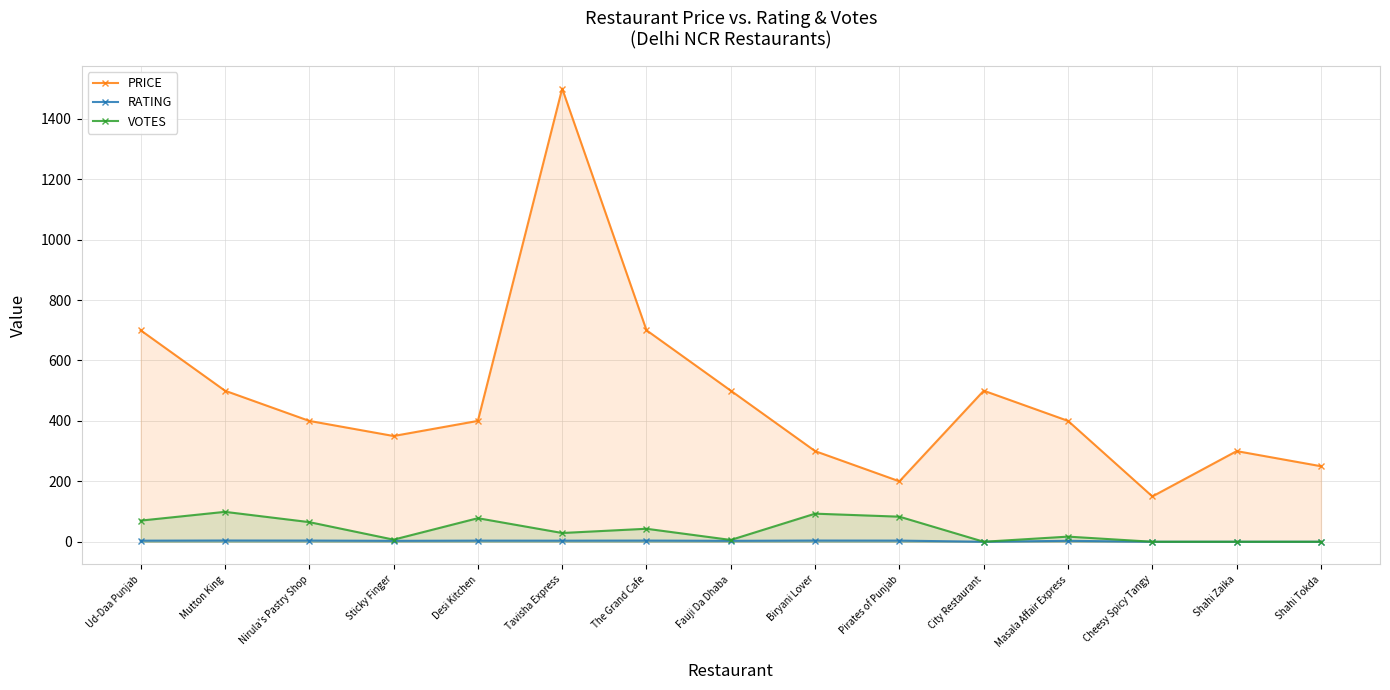

The value of PRICE at Biryani Lover is 300.0. True or false?

True